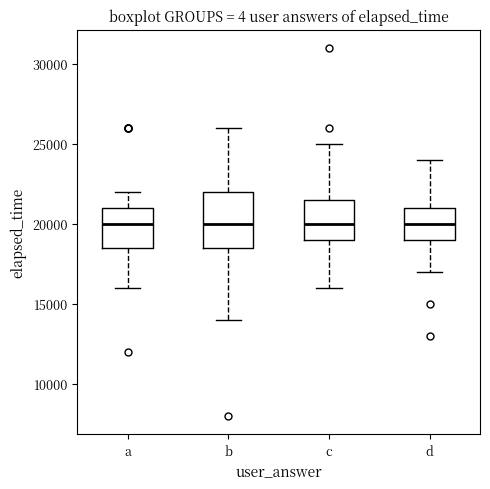

Reading left to right, transcribe this box plot: for each box, give where its median line is, the range the box spans, and where its two whiskers end, as read against the y-axis. The values are not printed on the chart, so give them approximately, as read against the axis.

a: median 20000, box 18500 to 21000, whiskers 16000 to 22000
b: median 20000, box 18500 to 22000, whiskers 14000 to 26000
c: median 20000, box 19000 to 21500, whiskers 16000 to 25000
d: median 20000, box 19000 to 21000, whiskers 17000 to 24000